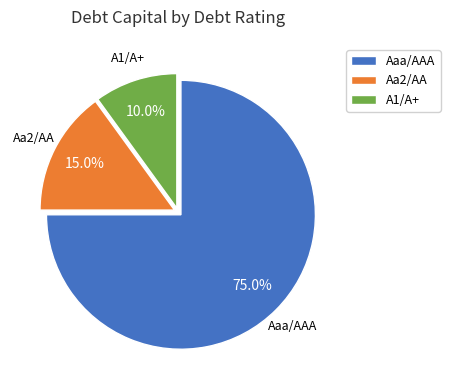

True or false: Aa2/AA accounts for 15% of the total.

True